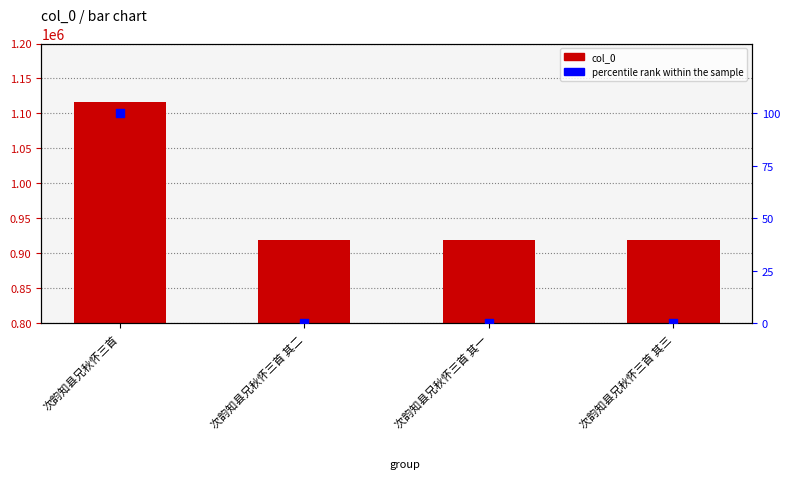

Which series has the largest total across all categories?

col_0